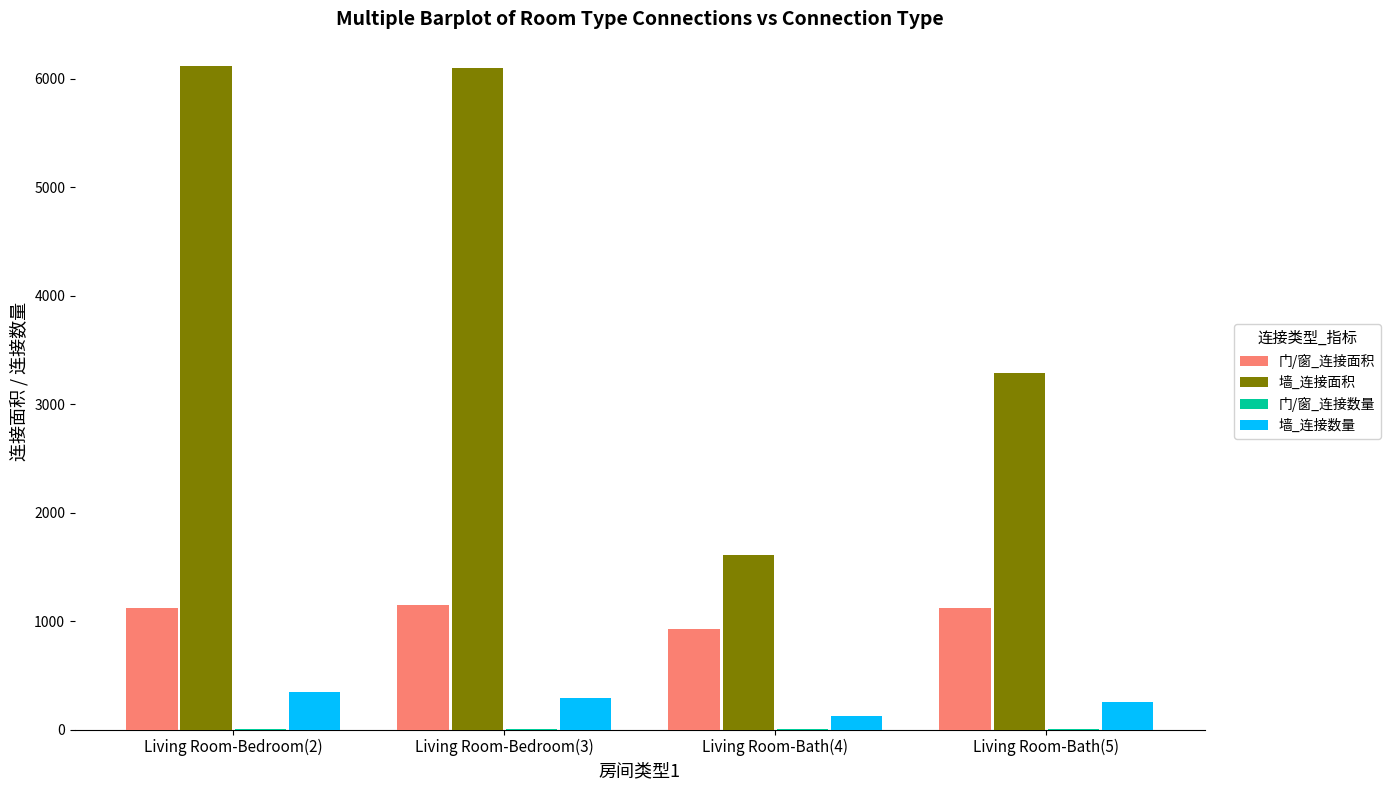

Is the value of 门/窗_连接面积 at Living Room-Bedroom(3) greater than the value of 墙_连接面积 at Living Room-Bedroom(3)?

No